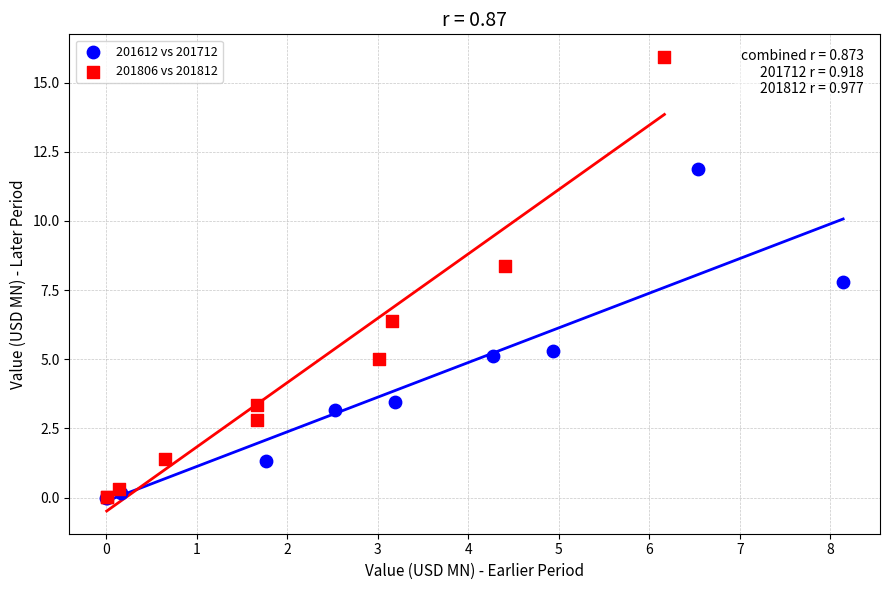

Which series reaches the maximum Y coordinate?

201806 vs 201812